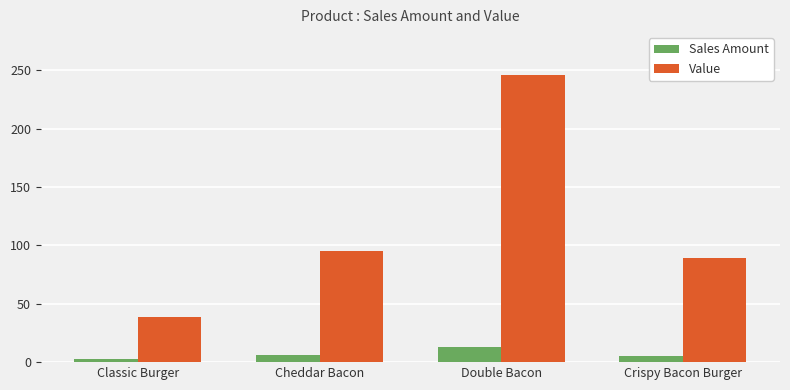

At which category is the sum across all series the highest?

Double Bacon